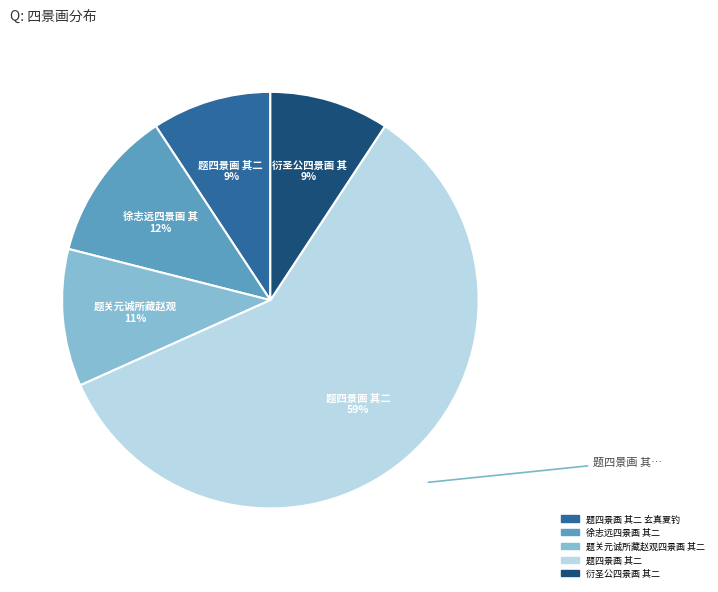

Does any single category account for the majority?

Yes